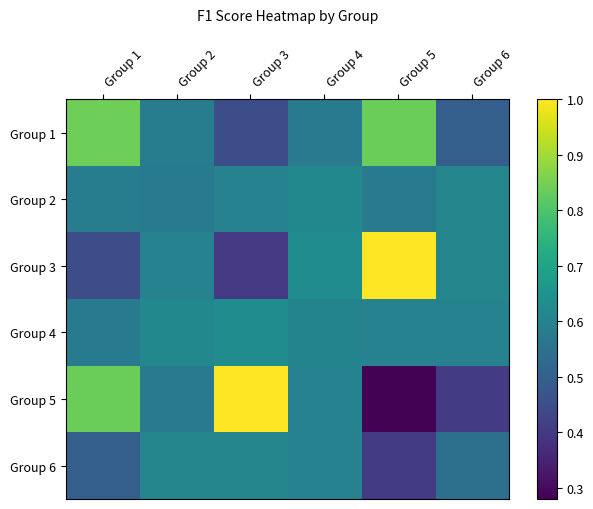

What is the minimum value shown in the chart?

0.3